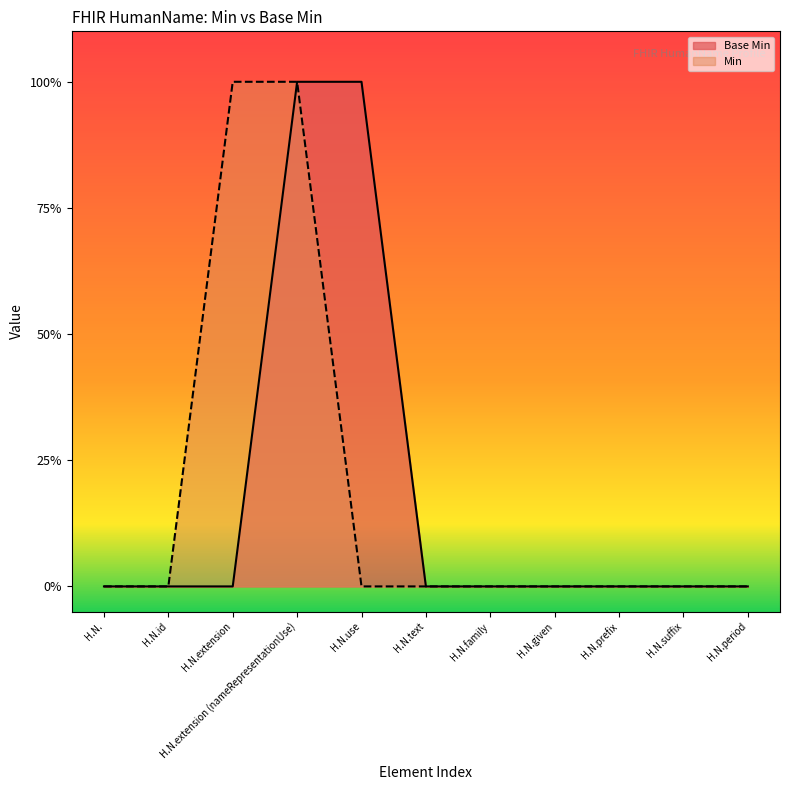

True or false: Min and Base Min intersect in this chart.

False